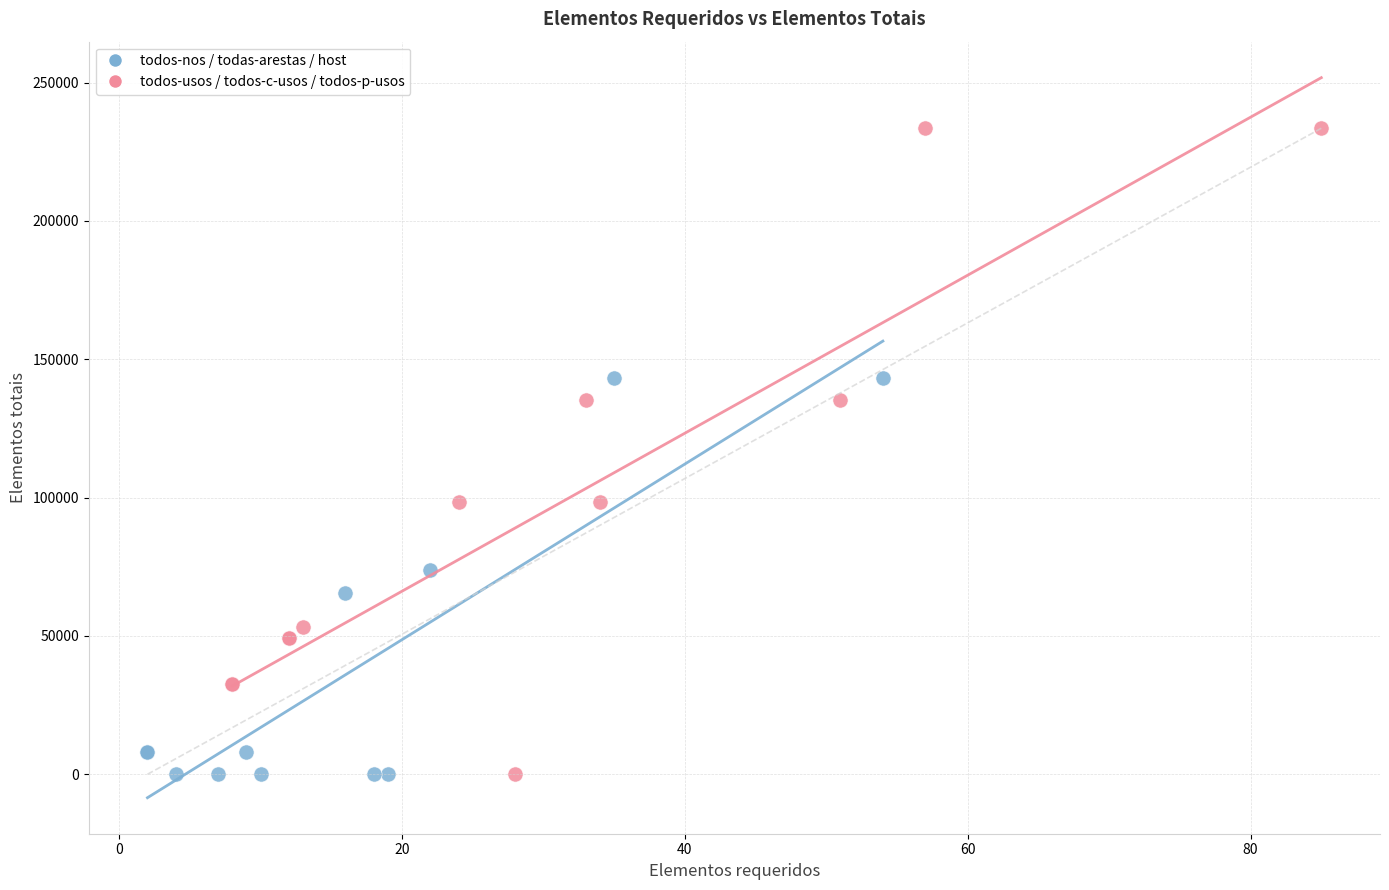

Which series contains the highest Y value?

todos-usos / todos-c-usos / todos-p-usos